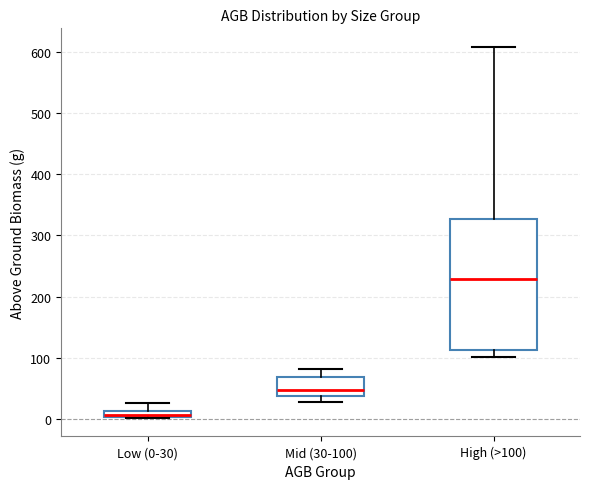

Which box is the tallest, from its lower edge to its upper edge?

High (>100)